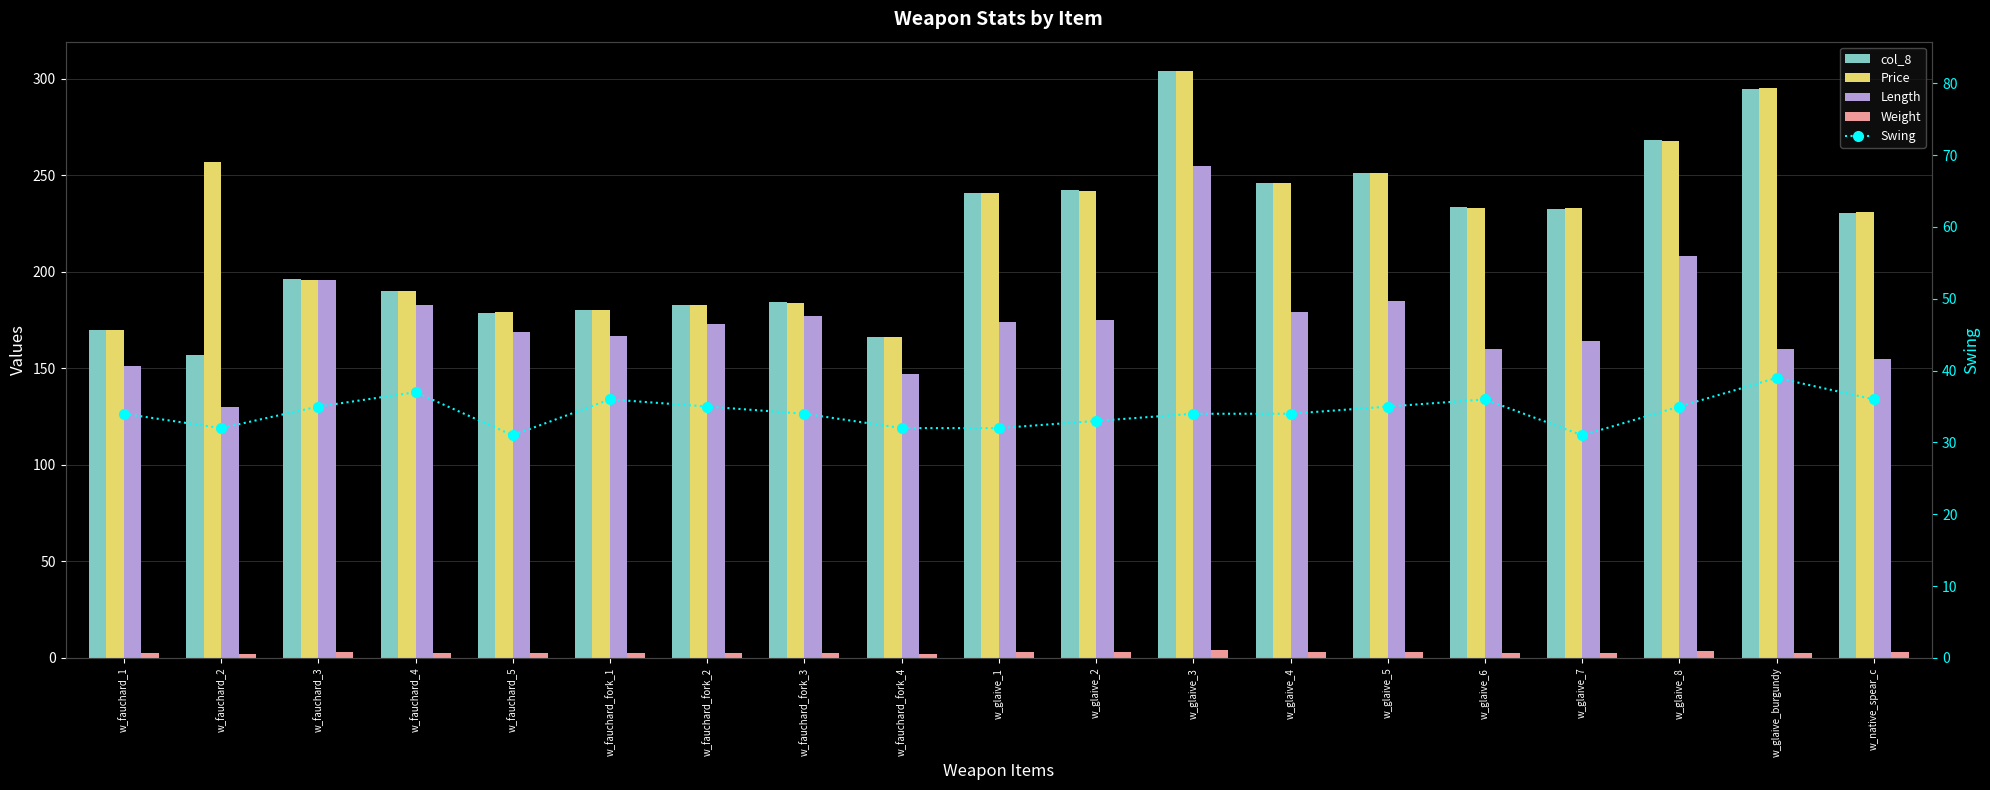

Which category has the highest value across all series?

w_glaive_3